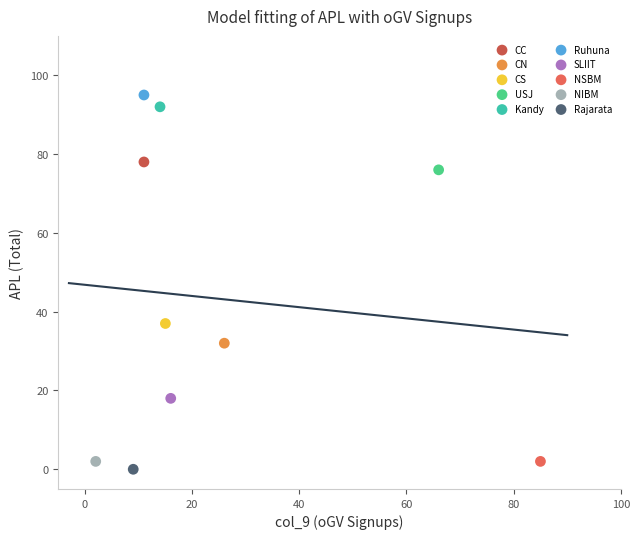

What are all the series names shown in the legend?

CC, CN, CS, USJ, Kandy, Ruhuna, SLIIT, NSBM, NIBM, Rajarata